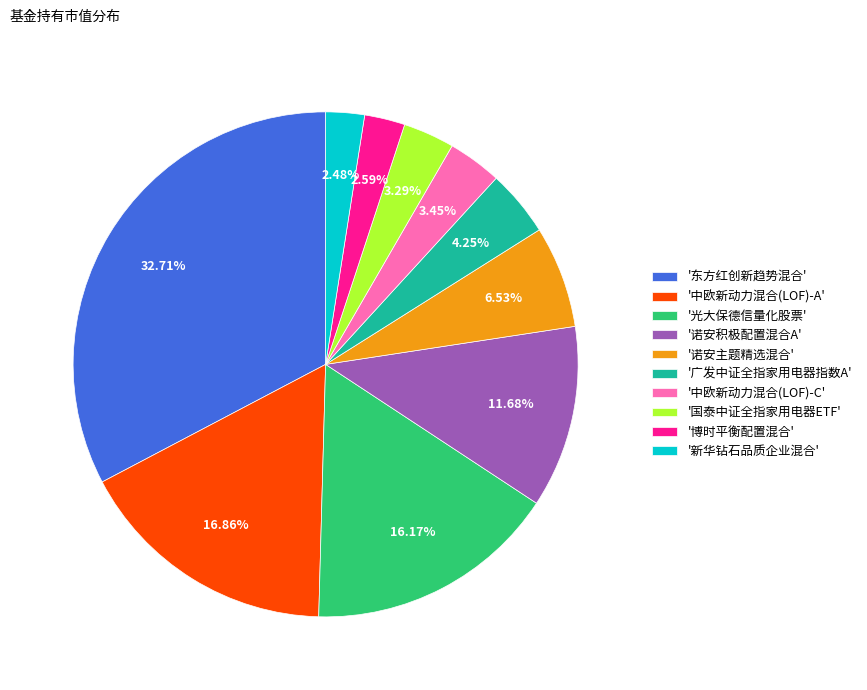

Which has a higher value, '广发中证全指家用电器指数A' or '新华钻石品质企业混合'?

'广发中证全指家用电器指数A'